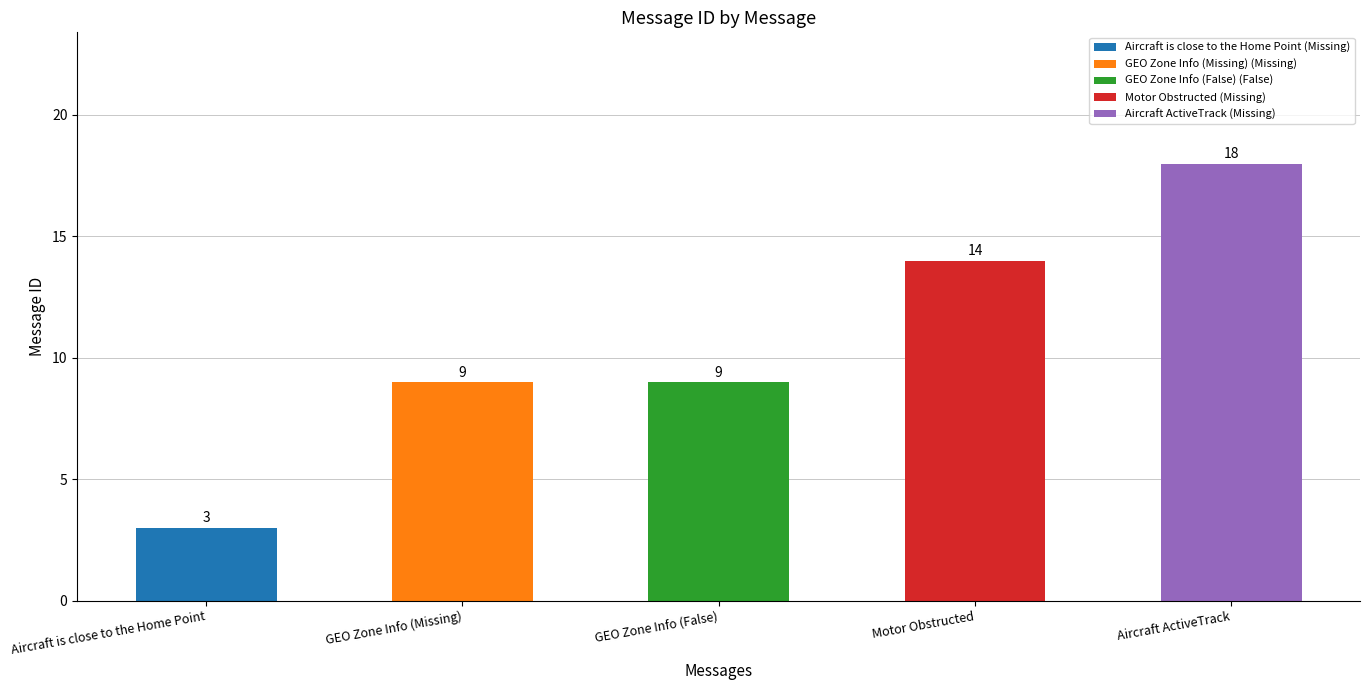

What is the label of the 4th bar from the left?

Motor Obstructed